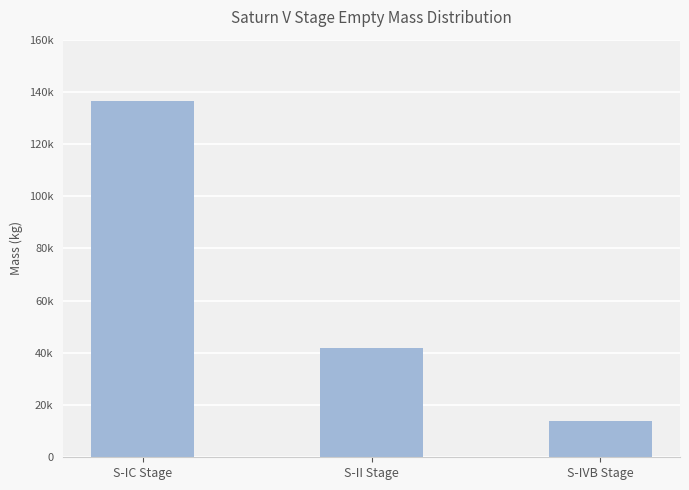

What is the minimum value shown in the chart?

13810